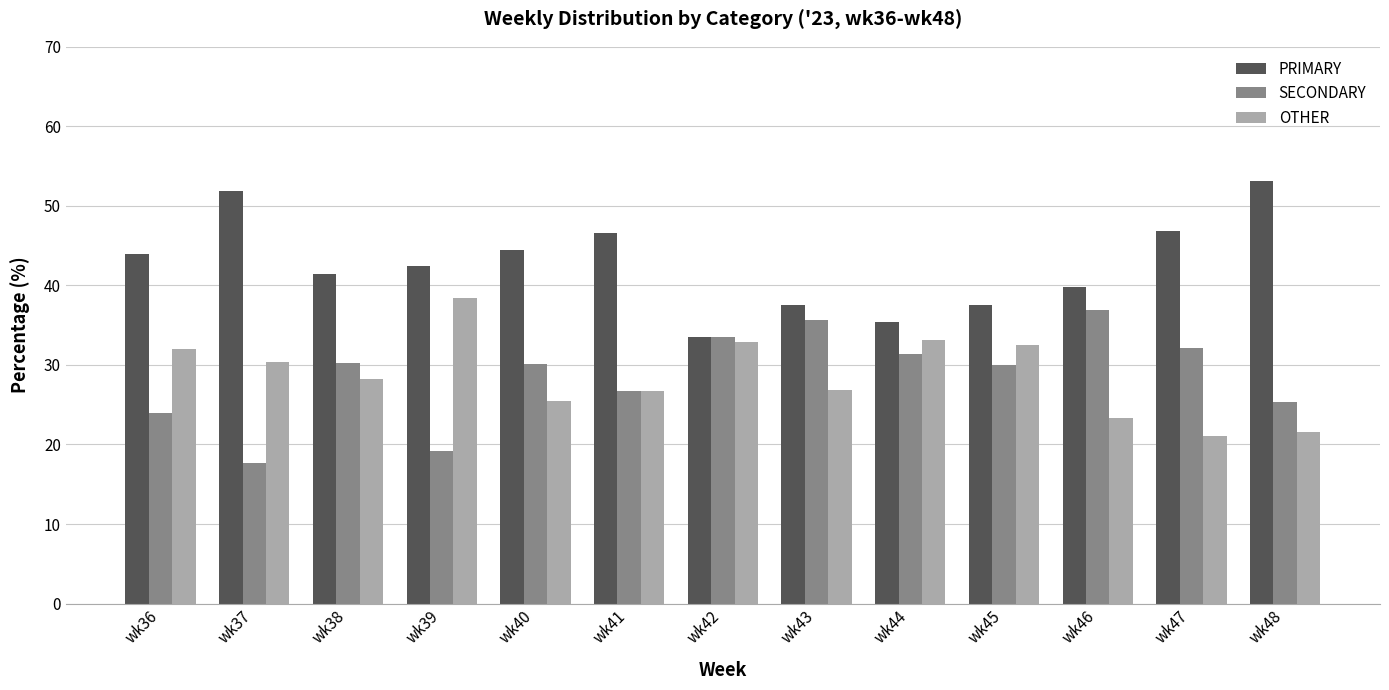

The PRIMARY series shows 49.3 at wk43. True or false?

False